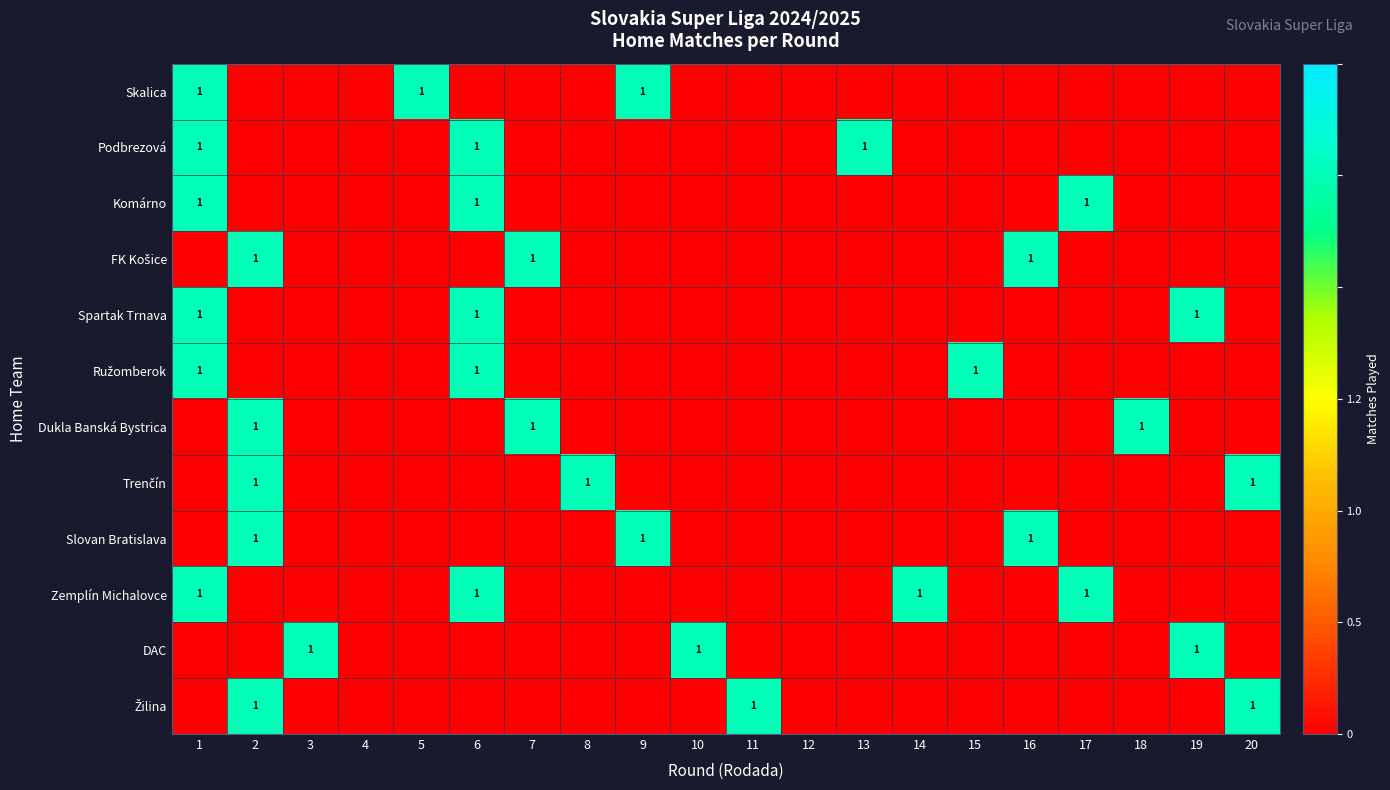

List the series in order of their peak value, highest first.

Skalica, Podbrezová, Komárno, FK Košice, Spartak Trnava, Ružomberok, Dukla Banská Bystrica, Trenčín, Slovan Bratislava, Zemplín Michalovce, DAC, Žilina